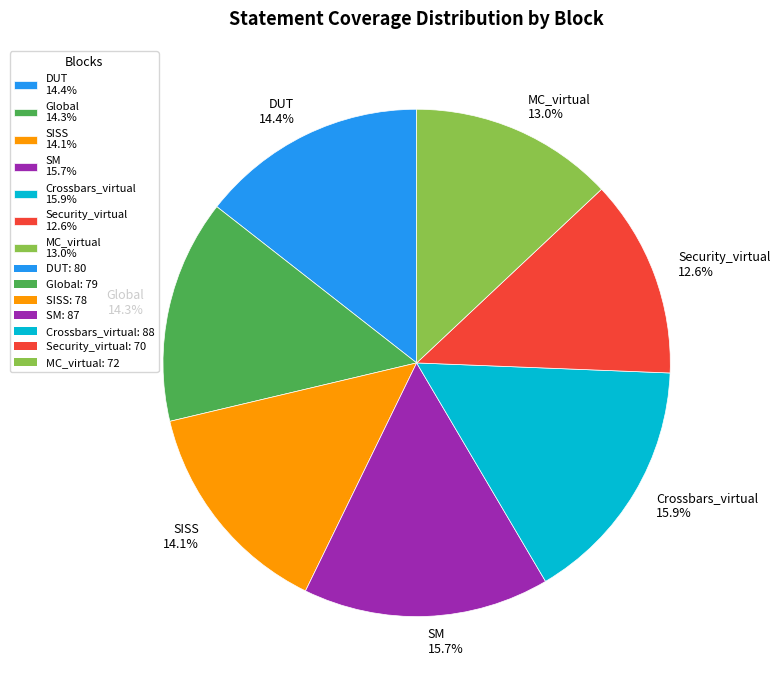

What is the ratio of the value at MC_virtual to the value at DUT?

0.9